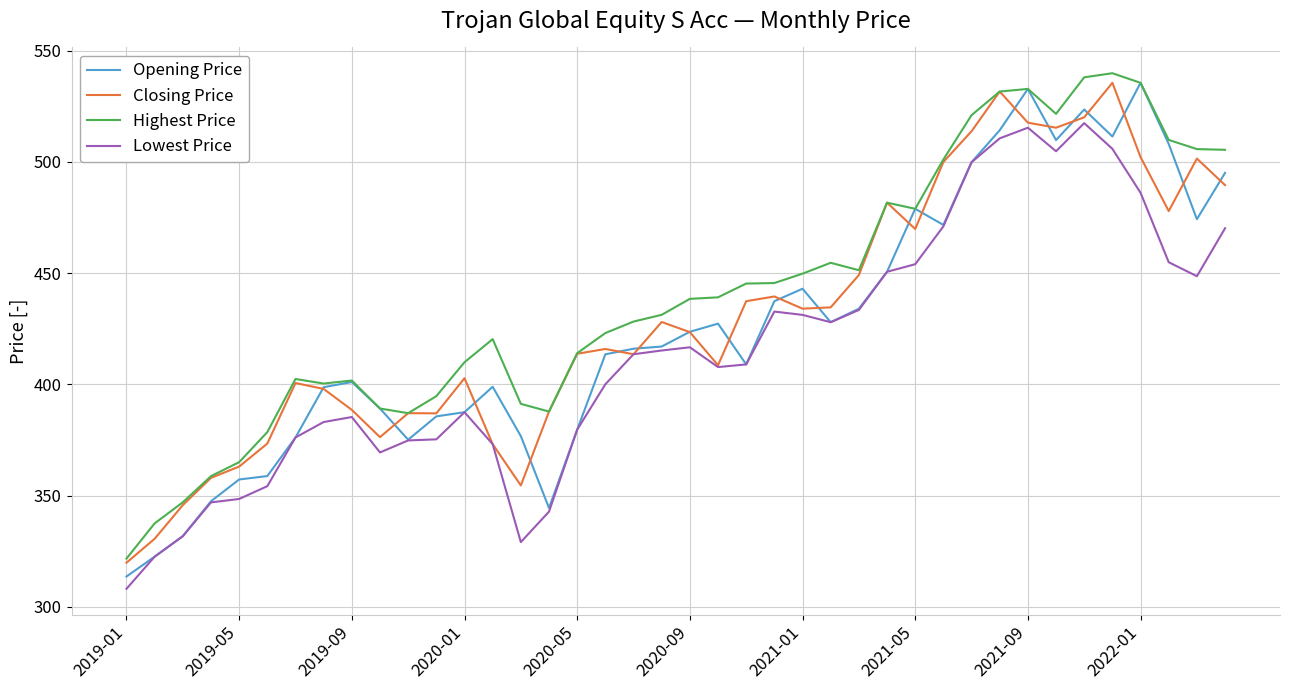

Which series has the largest total across all categories?

Highest Price